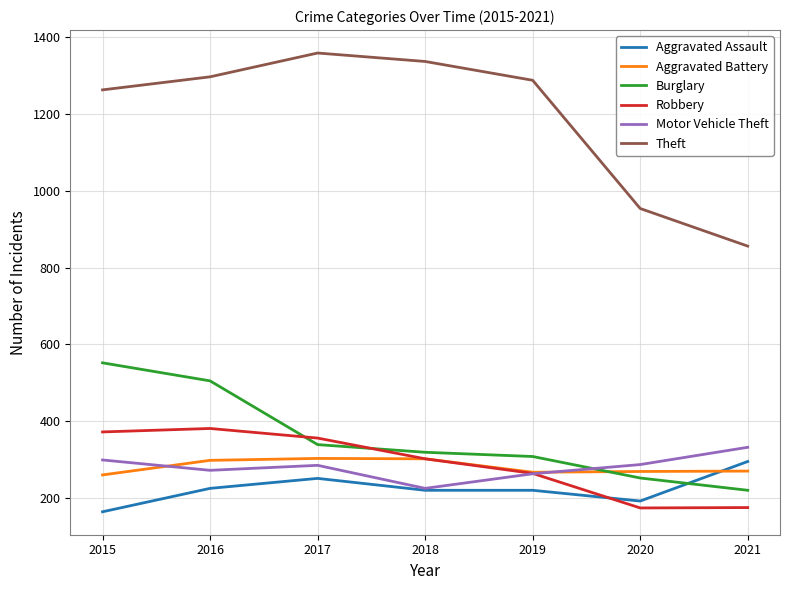

Which series has the largest total across all categories?

Theft